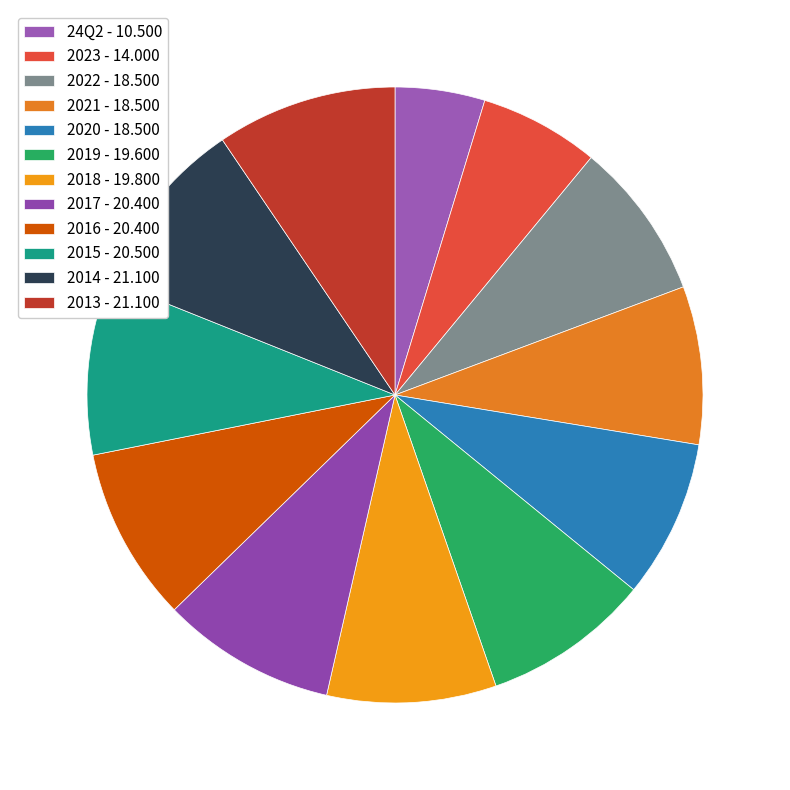

Does any single category account for the majority?

No